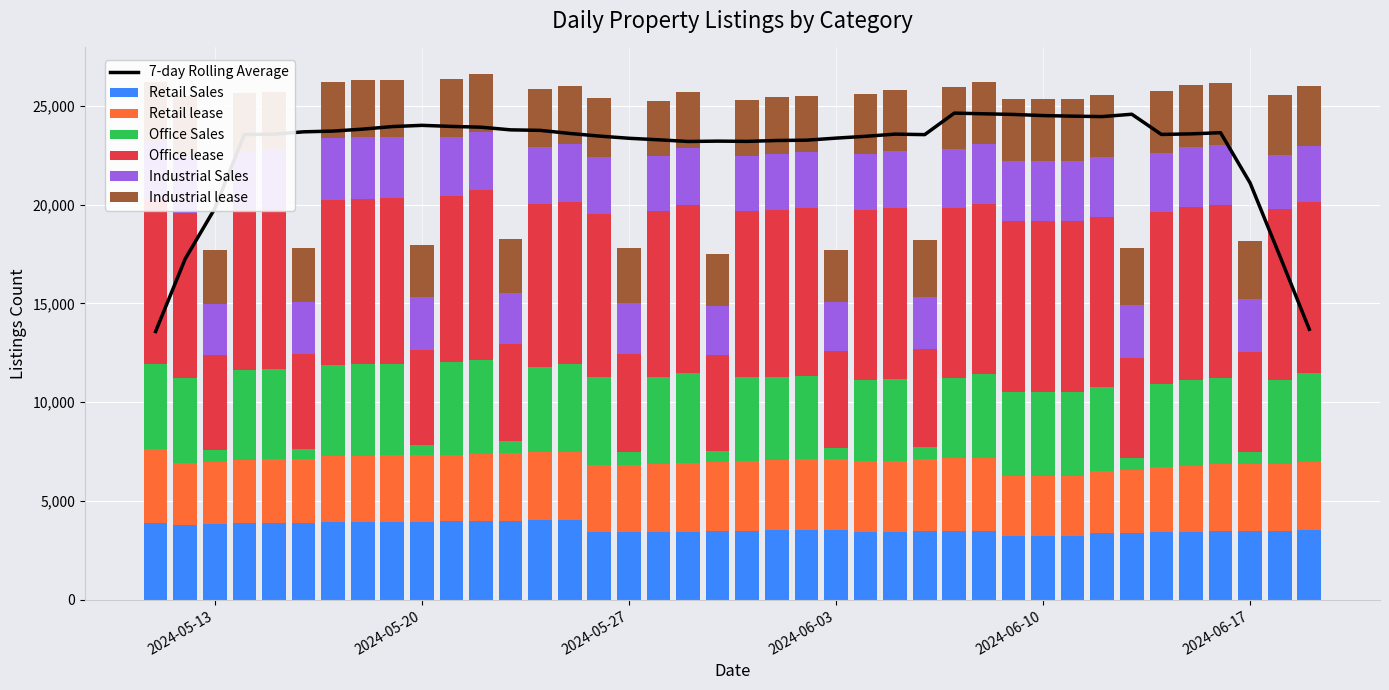

What is the lowest value of the Industrial lease series?

2610